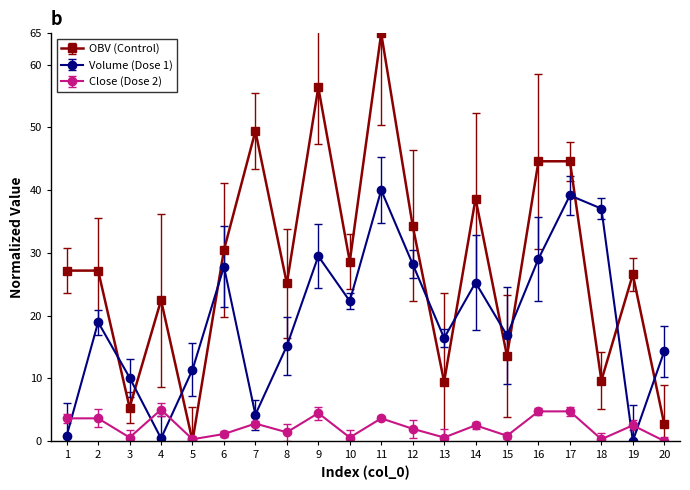

How many values in the Volume (Dose 1) series are below 18?

10